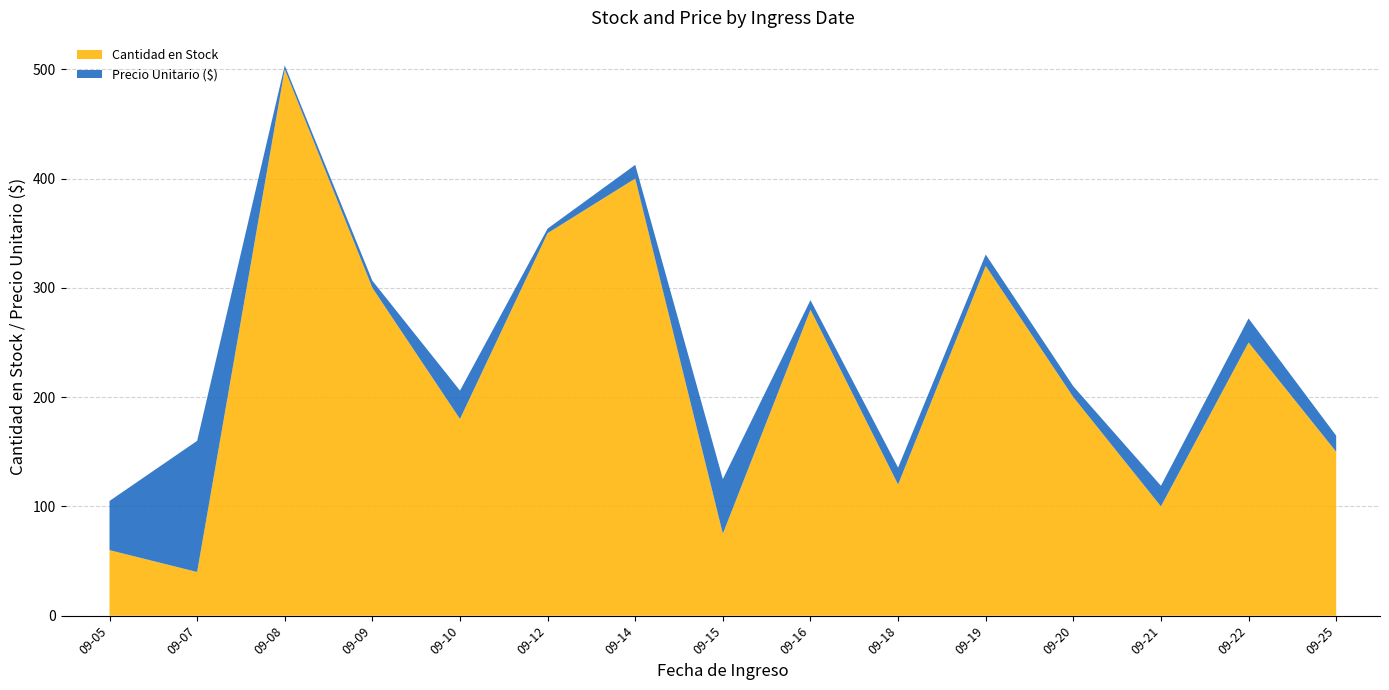

At which category is the sum across all series the highest?

09-08